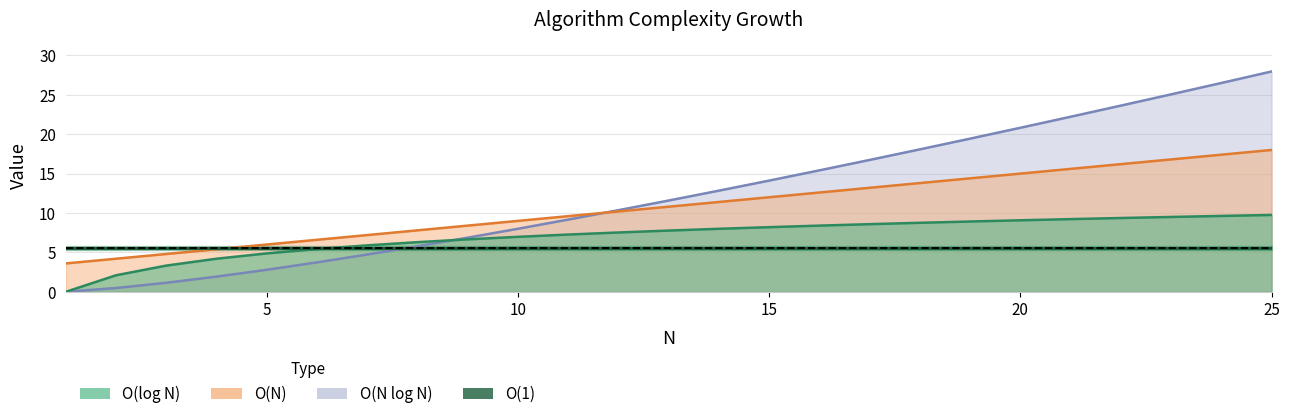

How many intersections are there between O(N log N) and O(log N)?

1